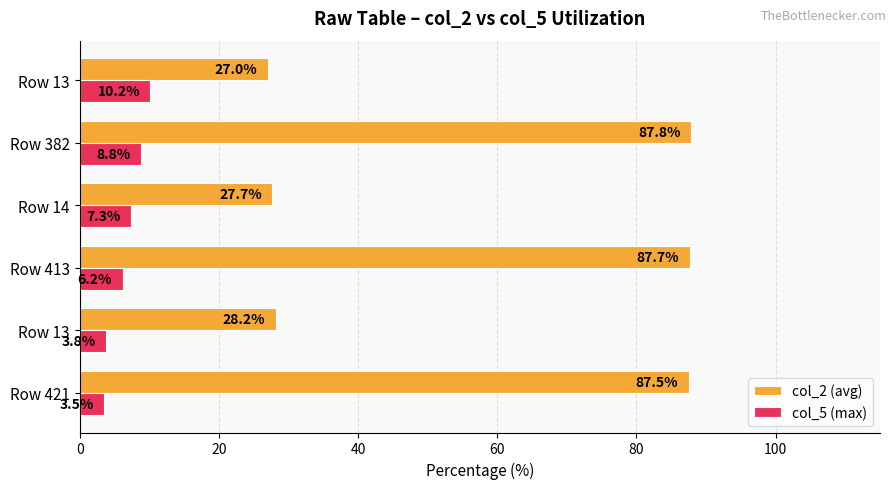

How many values in the col_2 (avg) series are below 87?

3